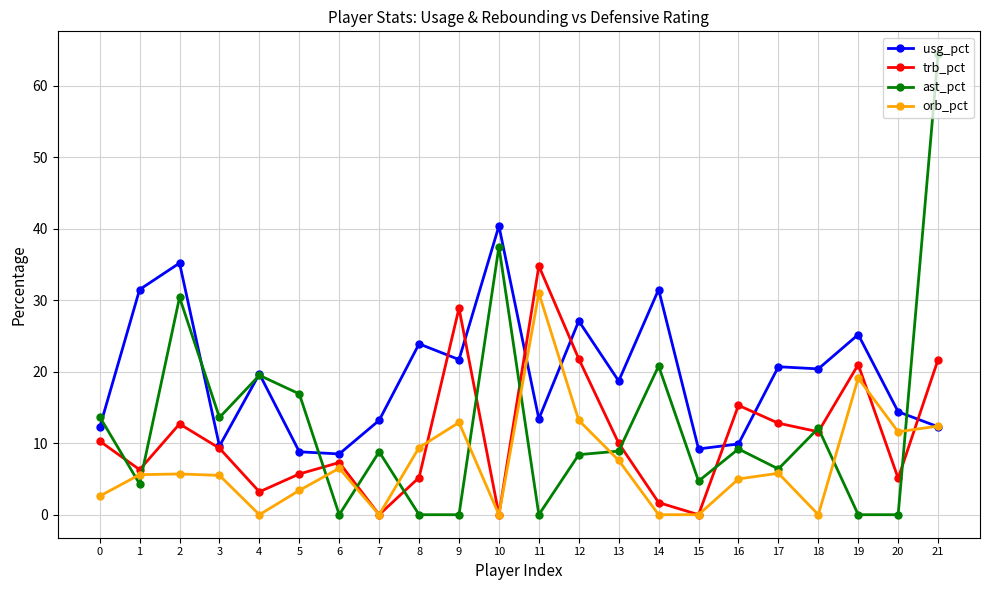

What is the total value across all series at 13?

45.2